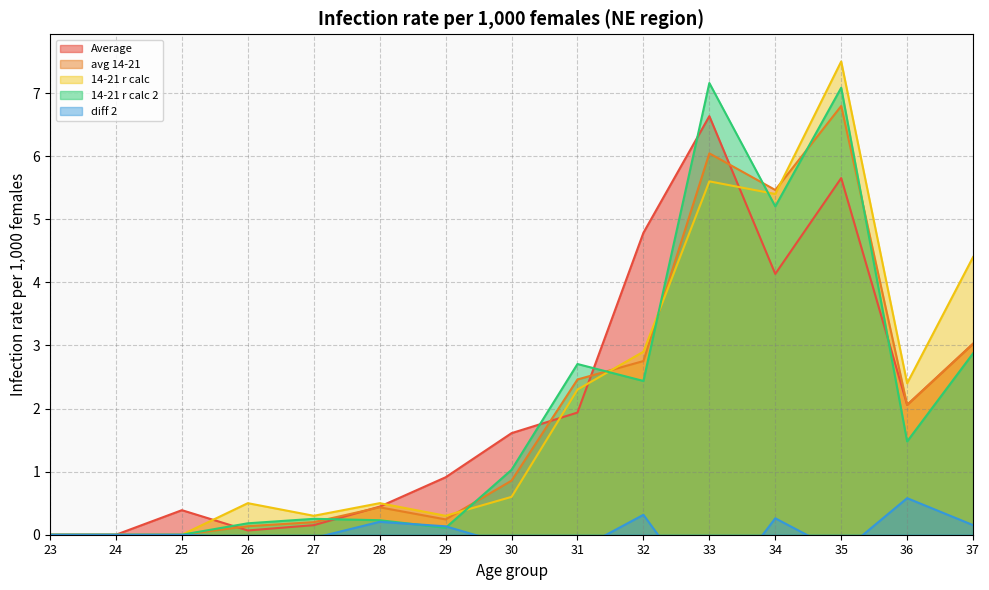

Is the value of Average at 33 greater than the value of avg 14-21 at 35?

No